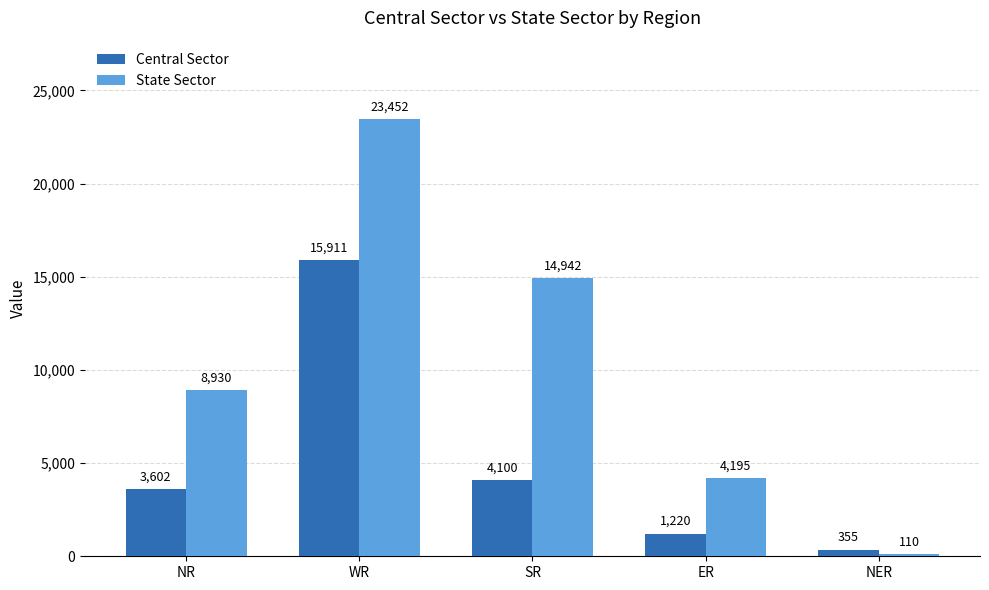

What is the minimum value for State Sector?

110